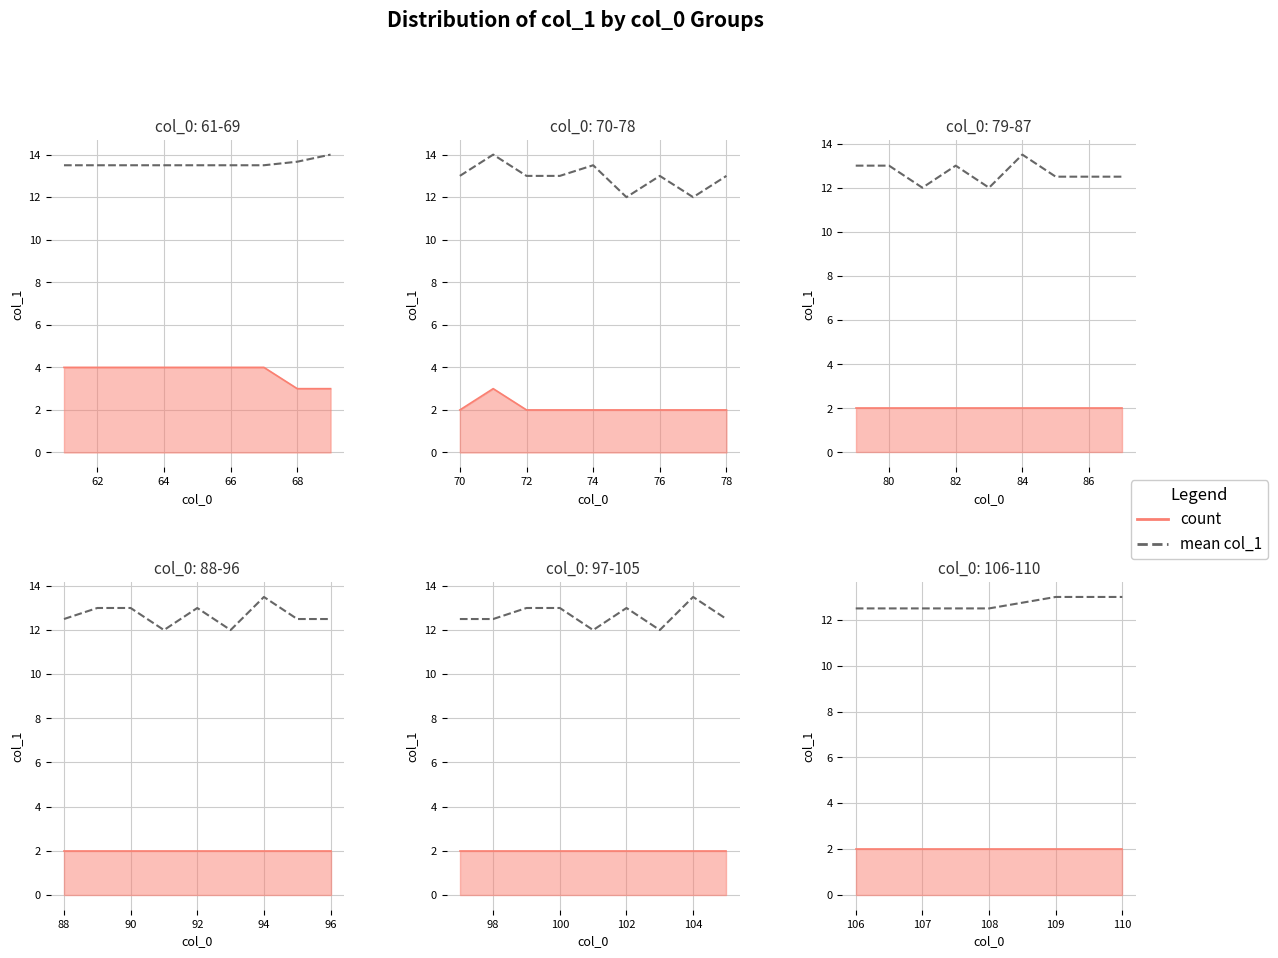

True or false: the data has more than 2 interior local peaks.

False